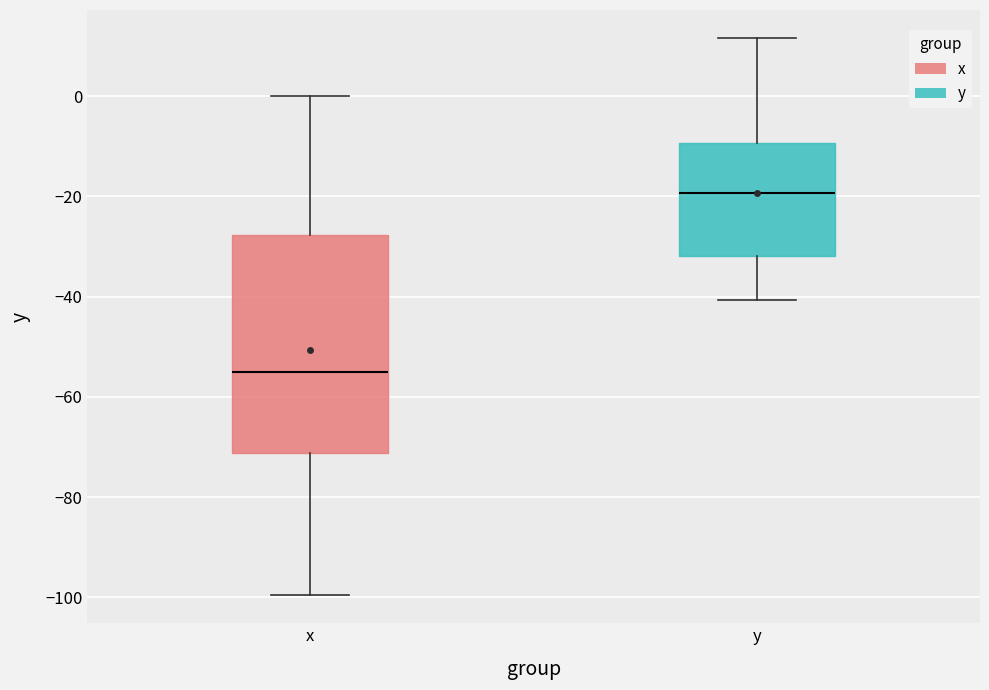

Reading left to right, read every box against the y-axis: the position of its median line, the range the box covers, and the ends of its whiskers. The values are not printed on the chart, so give them approximately, as read against the axis.

x: median -56, box -72 to -28, whiskers -100 to 0
y: median -20, box -32 to -10, whiskers -40 to 12